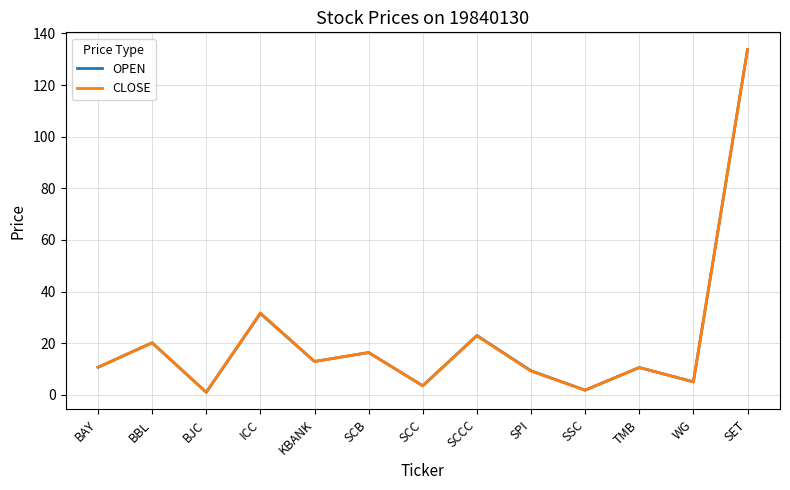

Does the chart display data point markers on the line(s)?

No